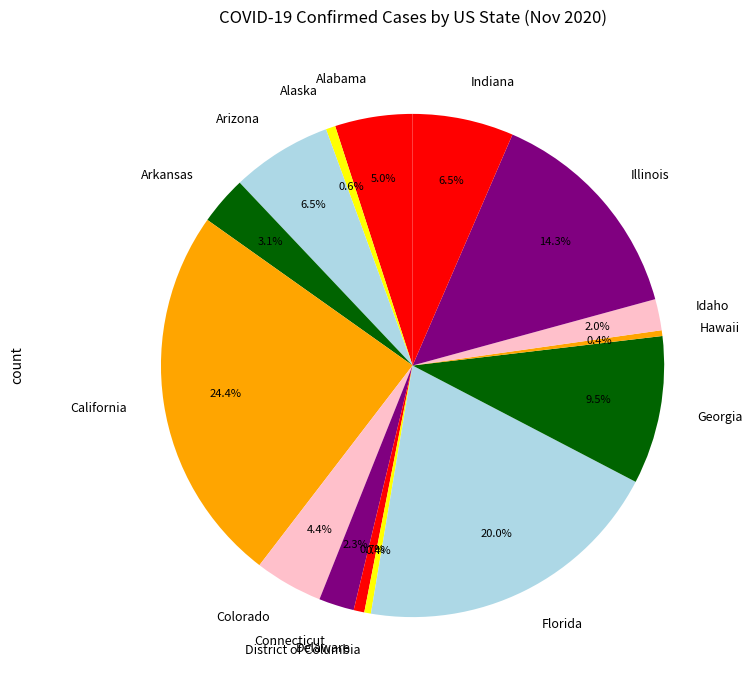

What percentage is NOT represented by Georgia?

90.5%